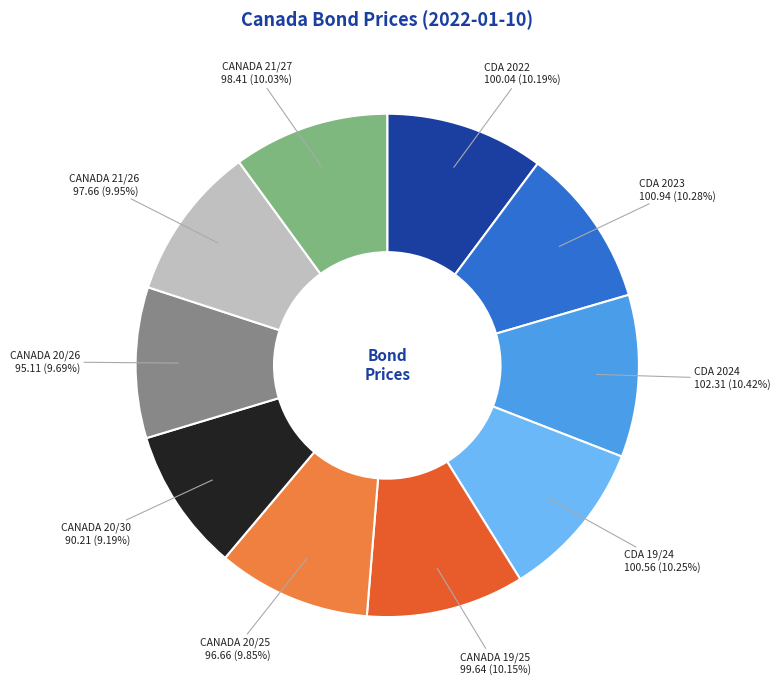

Does any single category account for the majority?

No